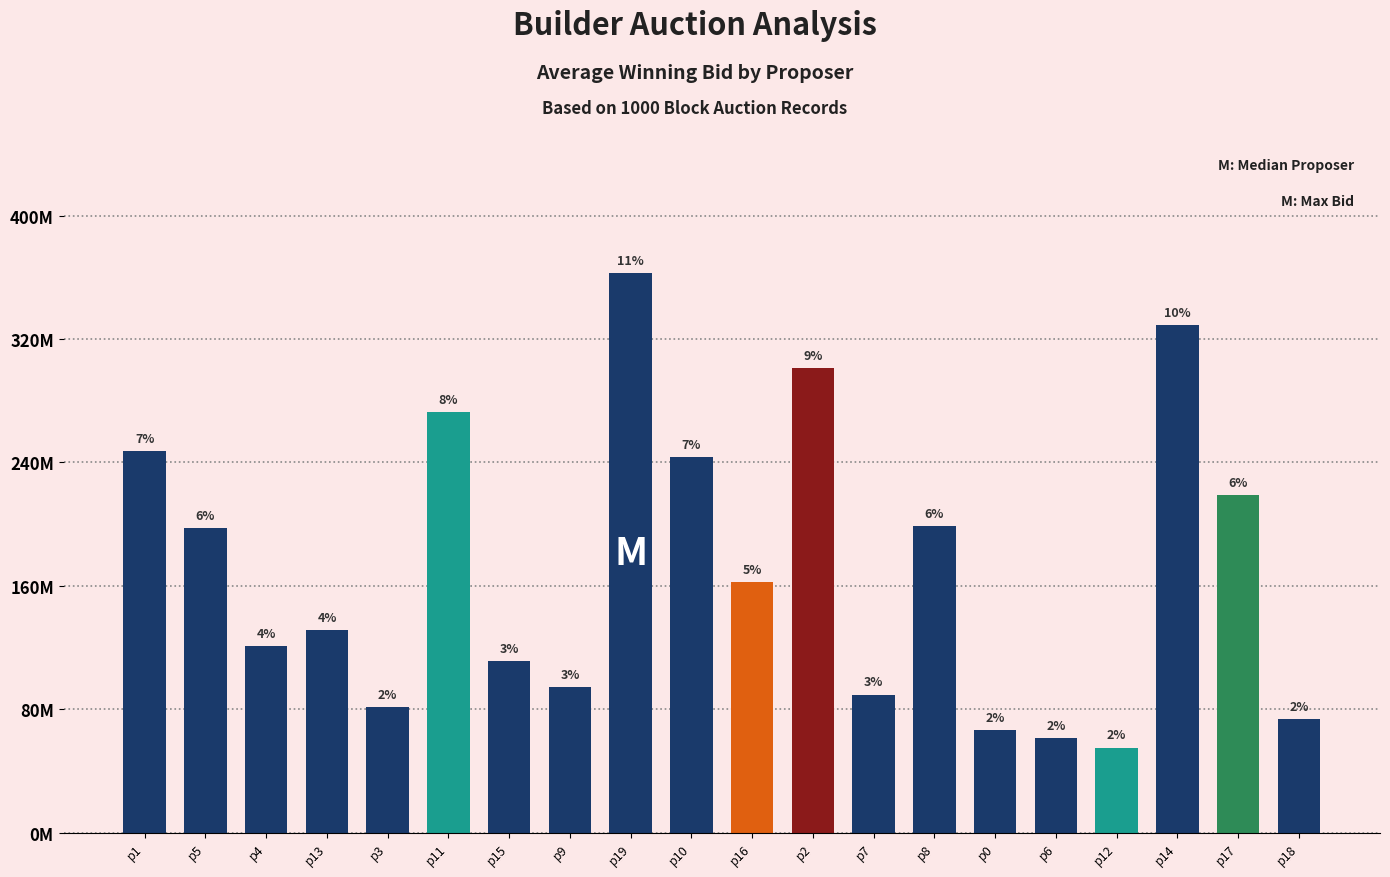

The chart shows a value of 94430000 at p9. True or false?

True